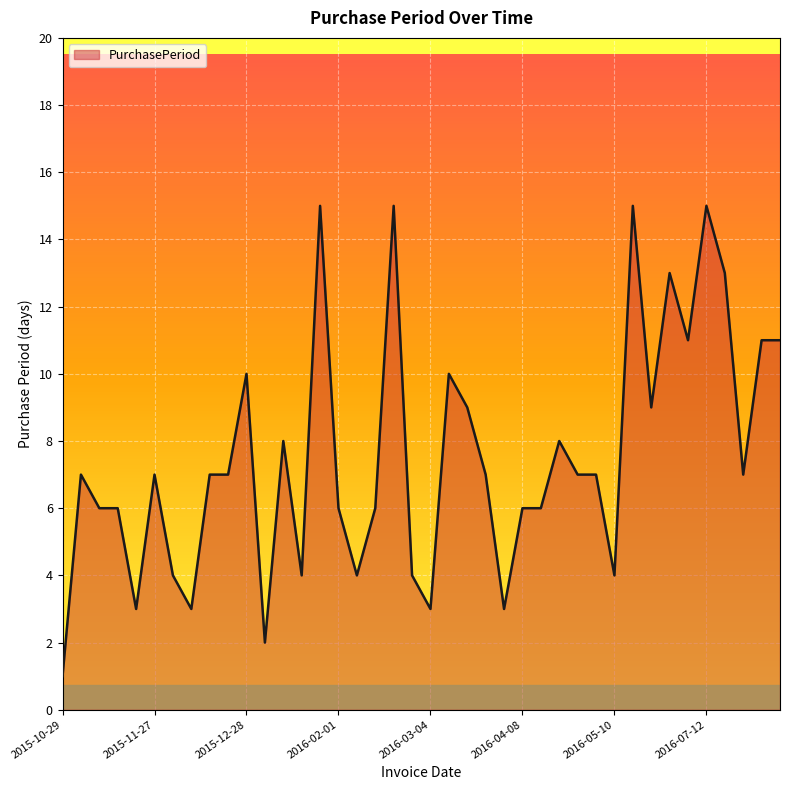

What is the greatest value displayed?

15